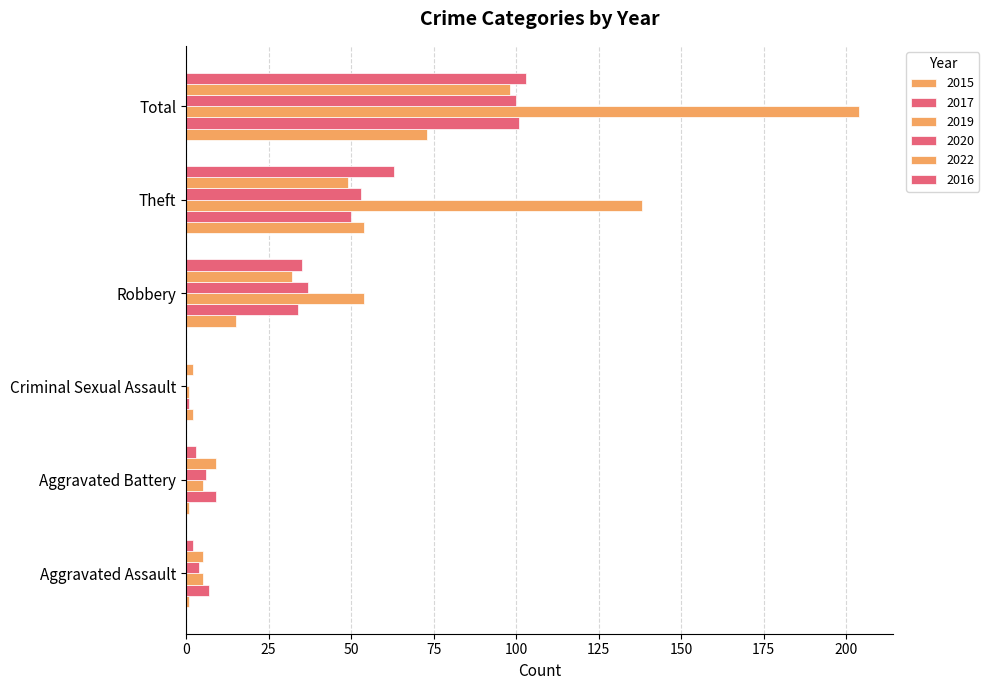

What is the difference between the maximum and second lowest values in the 2016 series?

101